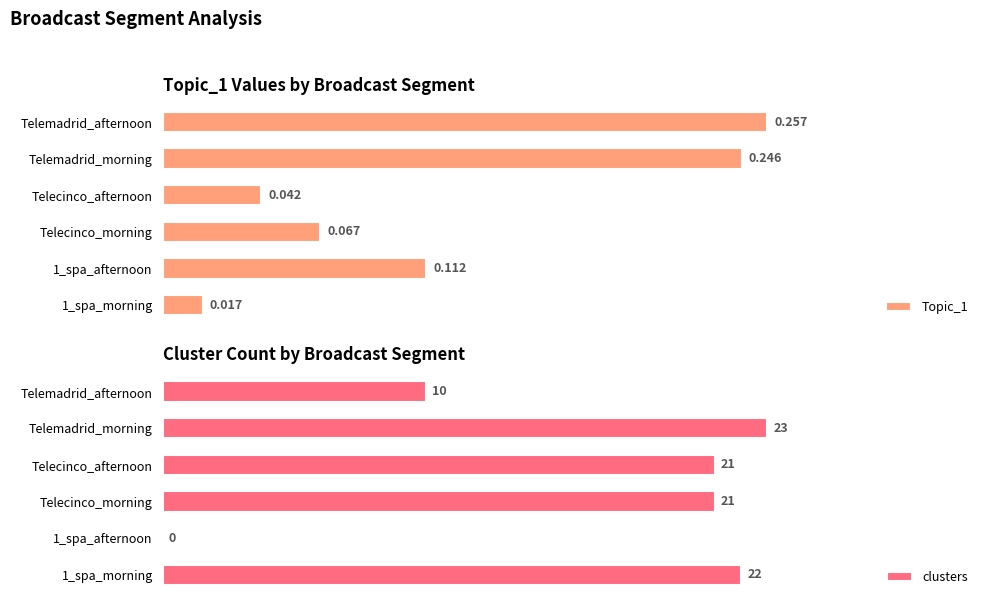

Which category has the highest value in the Topic_1 series?

Telemadrid_afternoon